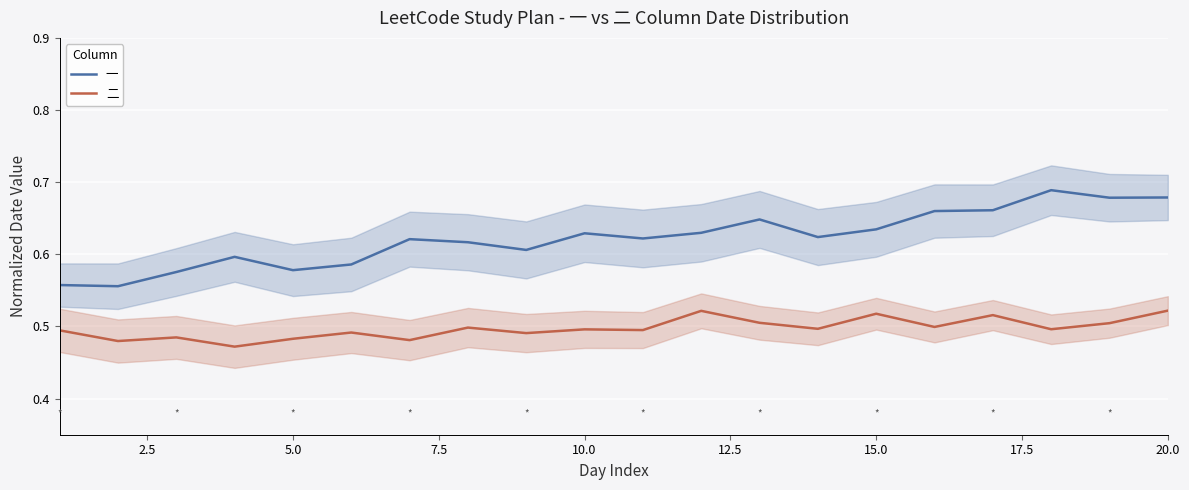

True or false: 一 and 二 intersect in this chart.

False